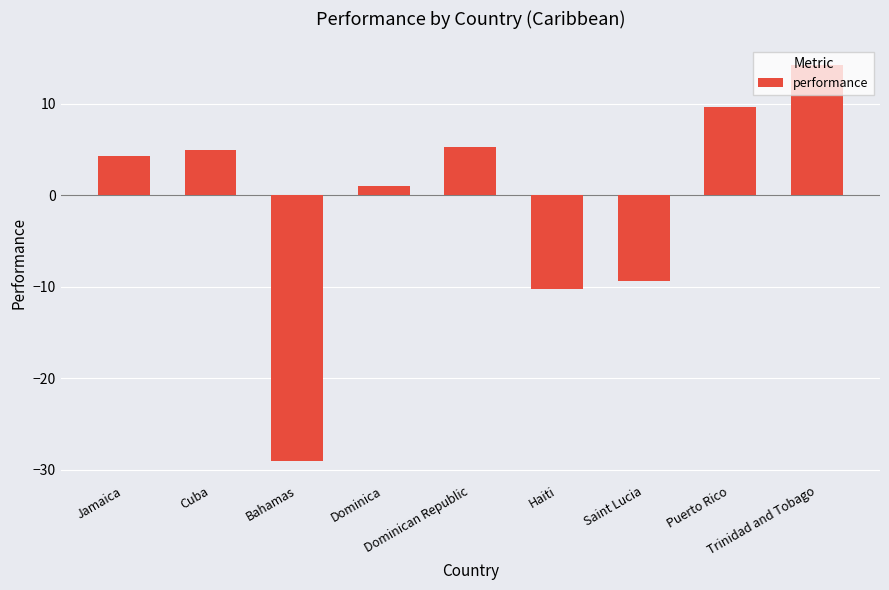

Which label corresponds to the largest value in the chart?

Trinidad and Tobago